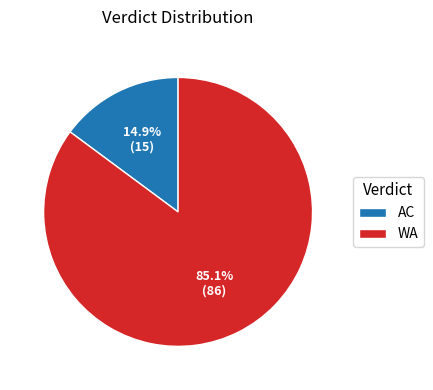

True or false: WA accounts for 85% of the total.

True